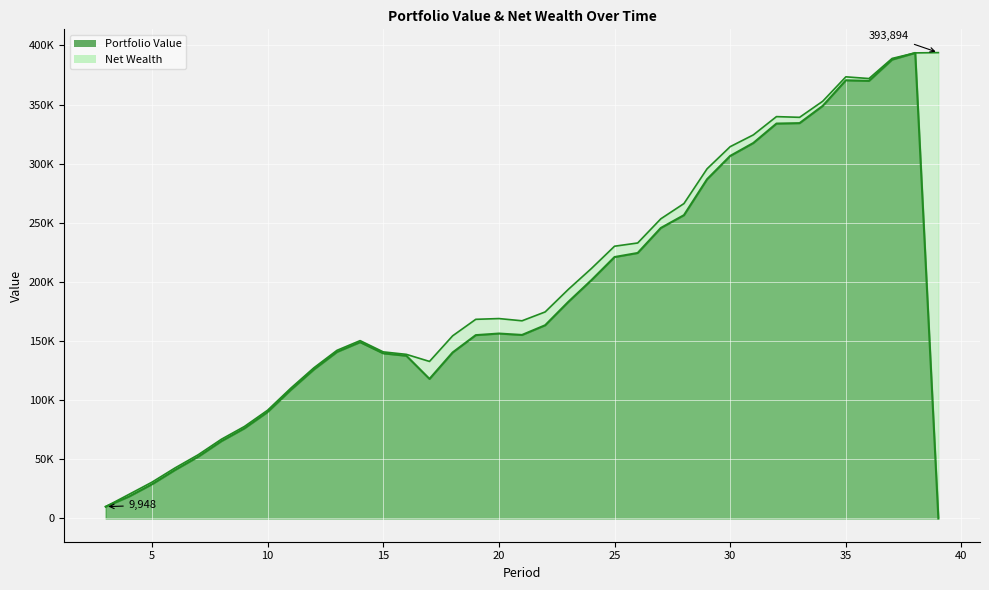

Is it true that Portfolio Value equals 60533.6 at 15?

False